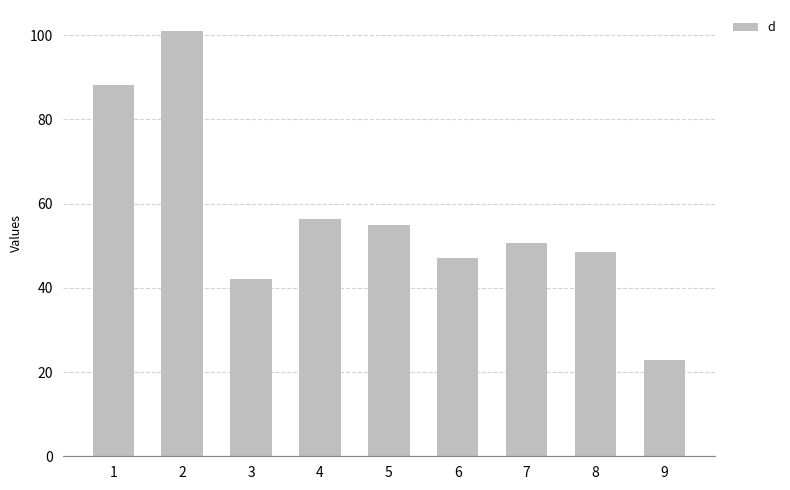

Where is the data nearest to the value 61?

4